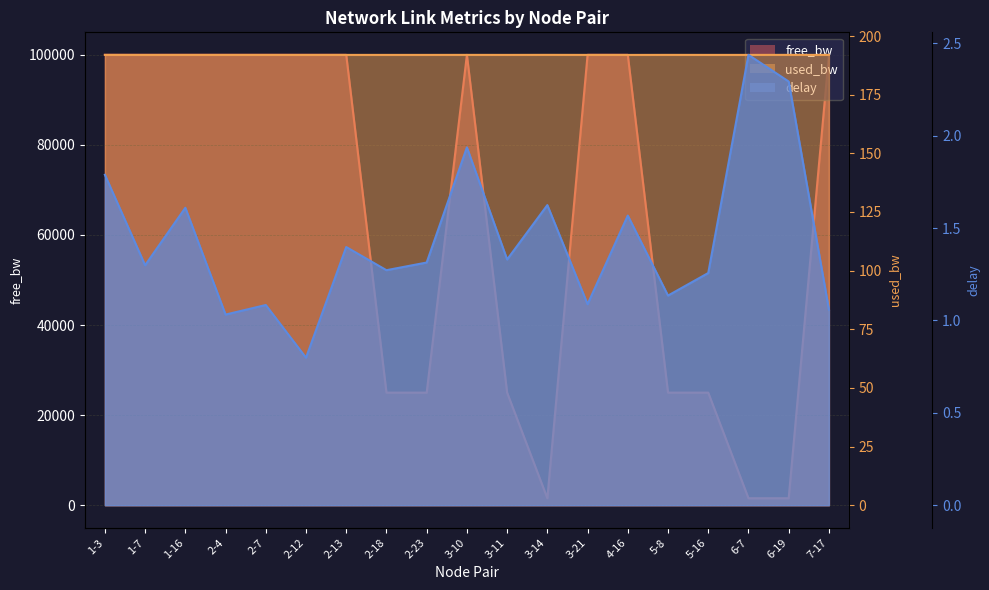

What position from the right is 2-13?

13